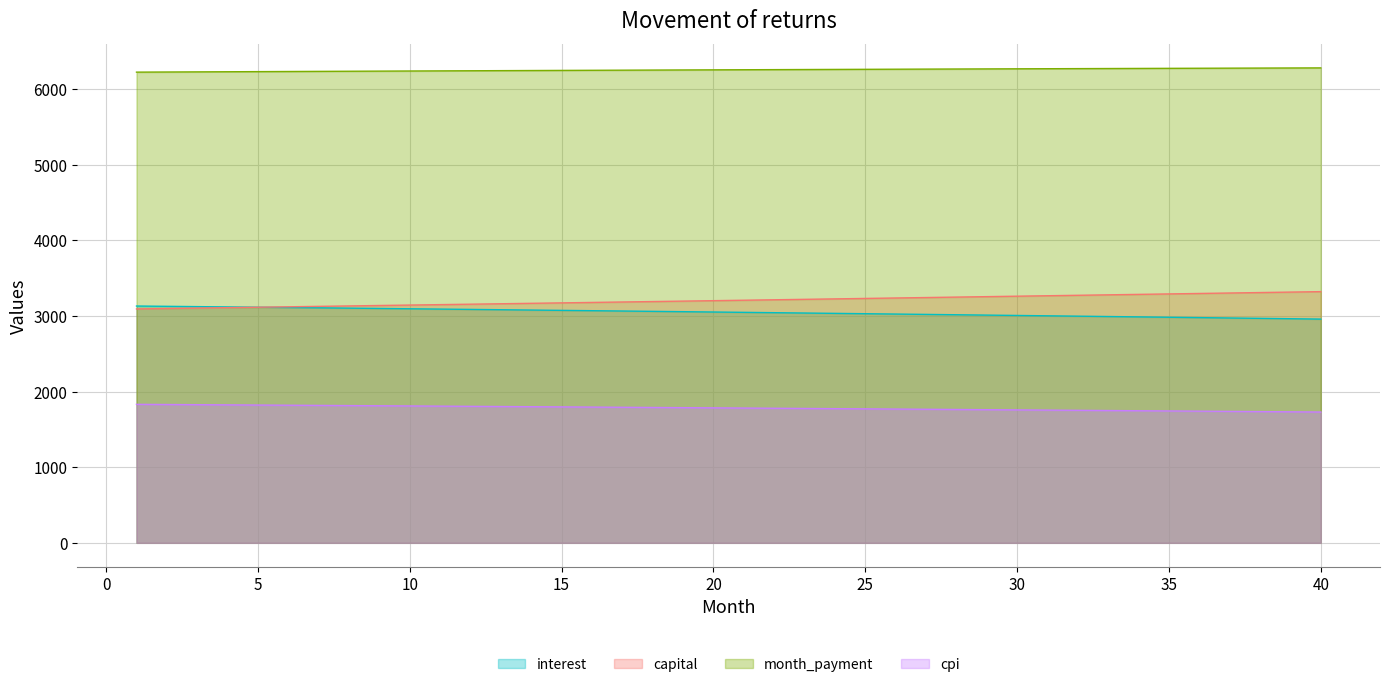

What is the sum of all interest values?

121901.3